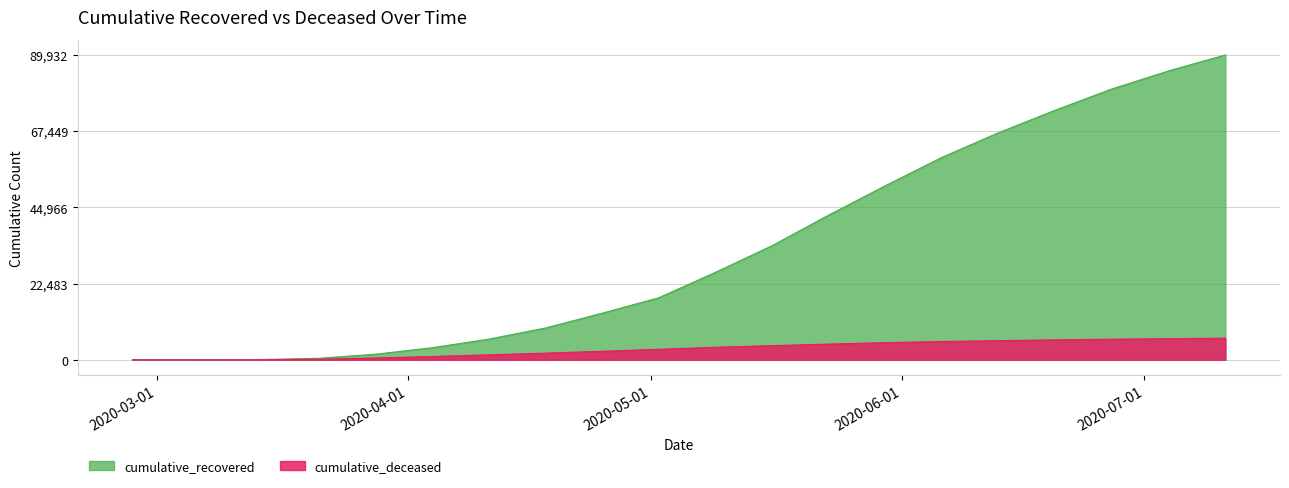

List the labels in order of cumulative_deceased value, largest first.

2020-07-11, 2020-07-04, 2020-06-27, 2020-06-20, 2020-06-13, 2020-06-06, 2020-05-30, 2020-05-23, 2020-05-16, 2020-05-09, 2020-05-02, 2020-04-25, 2020-04-18, 2020-04-11, 2020-04-04, 2020-03-28, 2020-03-21, 2020-03-14, 2020-03-07, 2020-02-27